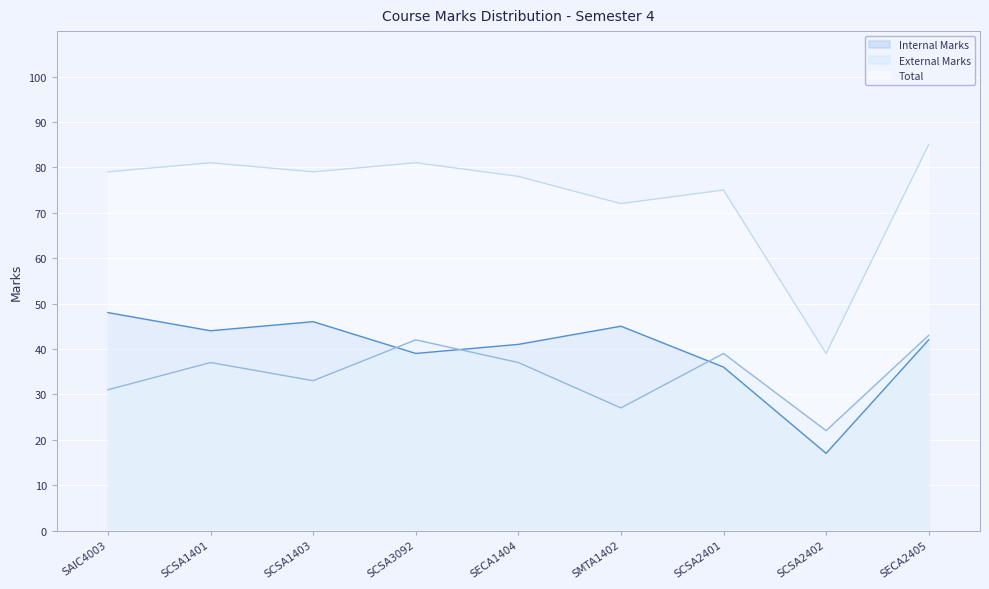

Rank the series by their maximum value, from lowest to highest.

External Marks, Internal Marks, Total